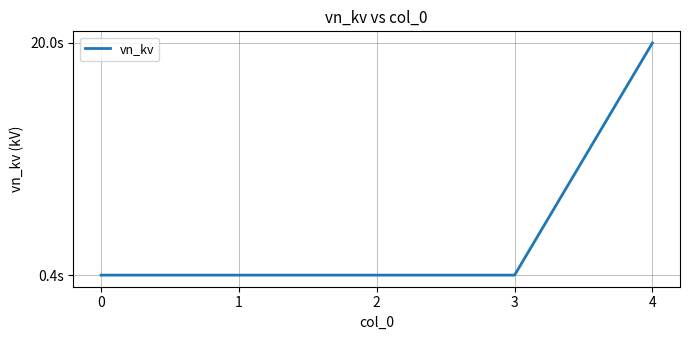

What is the average value?

4.3